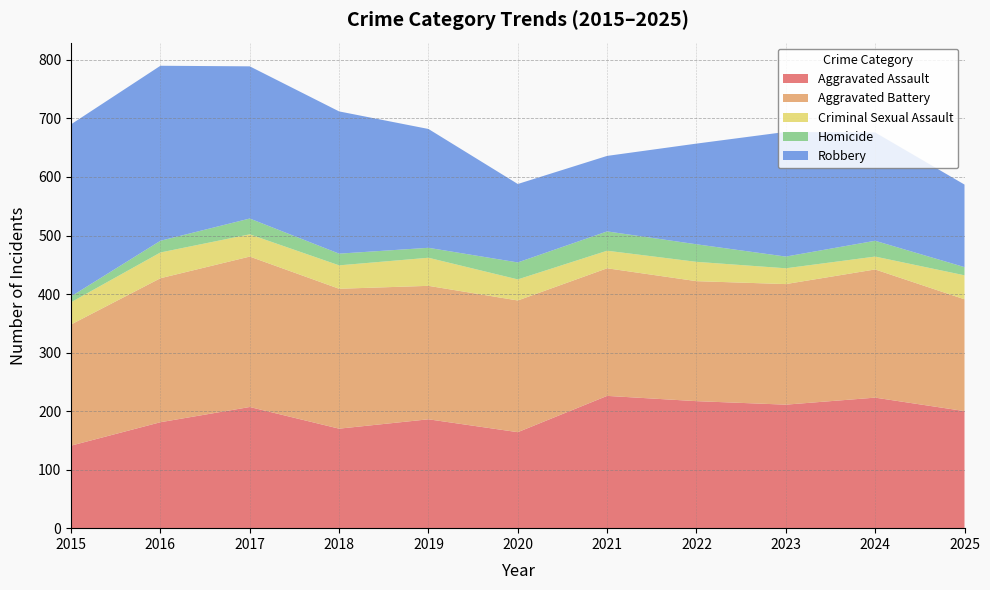

Reading left to right, list all the values displayed in this chart.

Aggravated Assault: 2015=141	2016=181	2017=207	2018=170	2019=186	2020=164	2021=226	2022=217	2023=211	2024=223	2025=200
Aggravated Battery: 2015=207	2016=246	2017=257	2018=239	2019=228	2020=225	2021=218	2022=205	2023=206	2024=219	2025=191
Criminal Sexual Assault: 2015=38	2016=44	2017=38	2018=40	2019=48	2020=36	2021=30	2022=33	2023=27	2024=22	2025=41
Homicide: 2015=10	2016=20	2017=27	2018=20	2019=17	2020=29	2021=33	2022=30	2023=20	2024=27	2025=14
Robbery: 2015=294	2016=299	2017=260	2018=243	2019=203	2020=134	2021=129	2022=172	2023=213	2024=185	2025=141